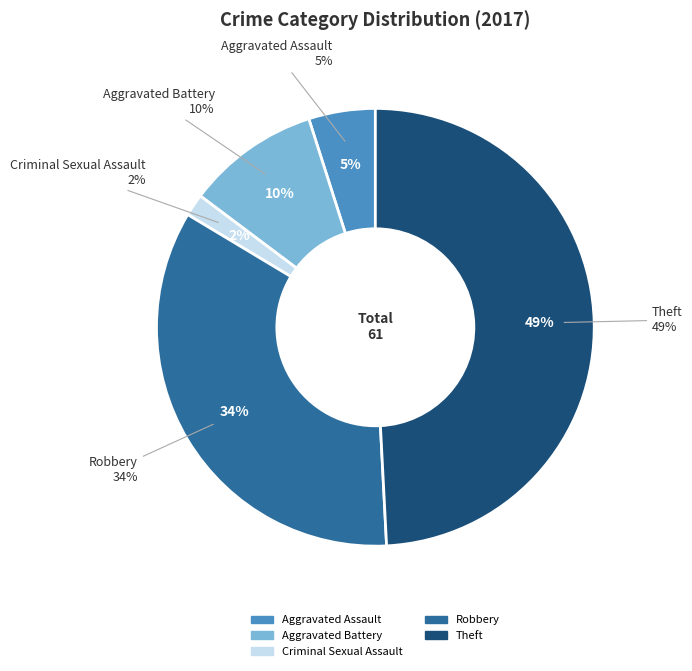

Does Criminal Sexual Assault account for over 50% of the chart?

No